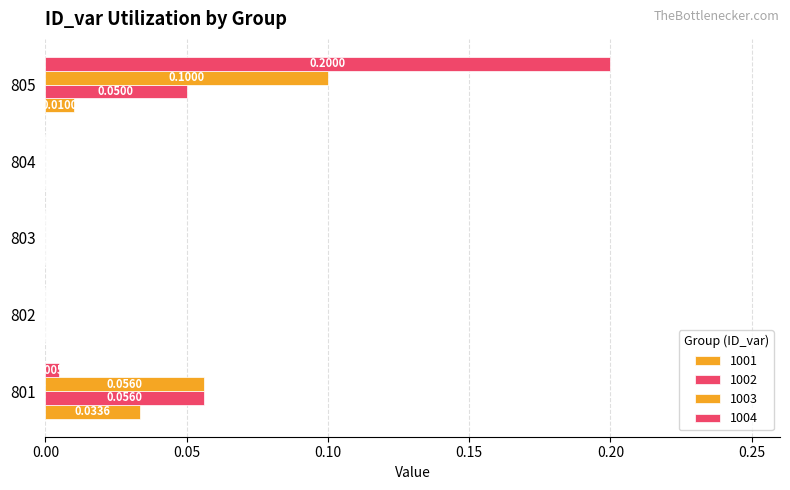

Rank the series by their maximum value, from highest to lowest.

1004, 1003, 1002, 1001